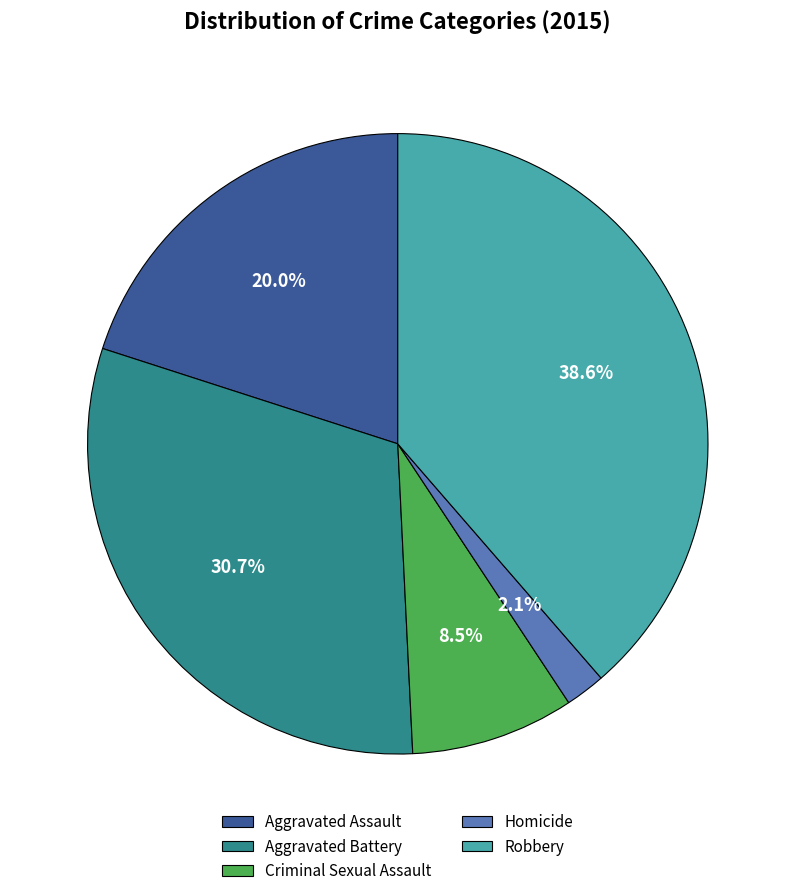

Count the number of slices in the pie.

5